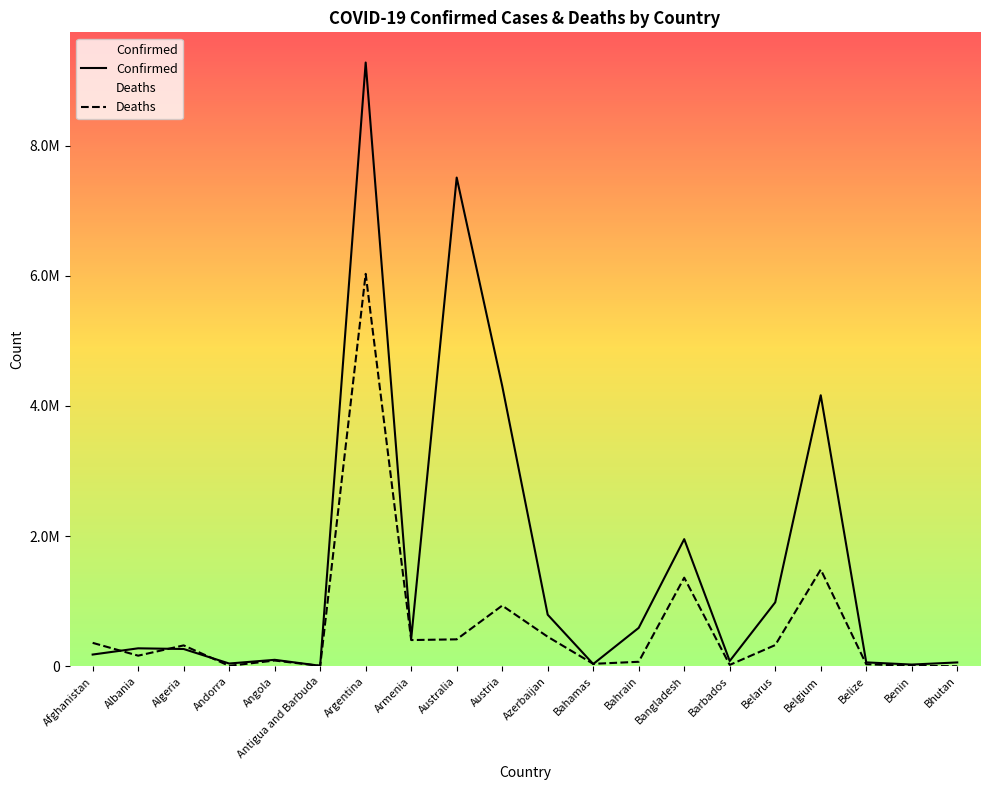

How many times do Deaths and Confirmed cross each other?

5